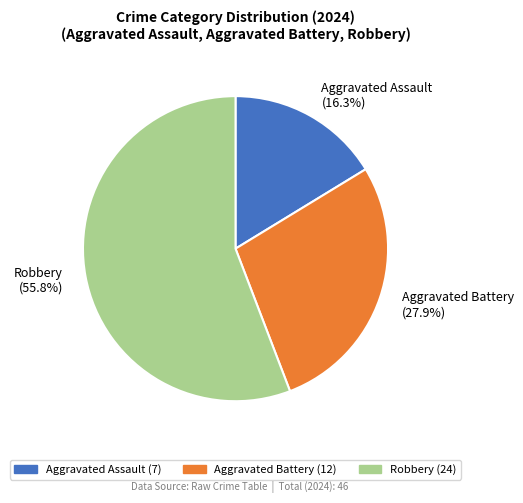

Approximately how many times larger is the value at Robbery compared to Aggravated Assault?

3.4